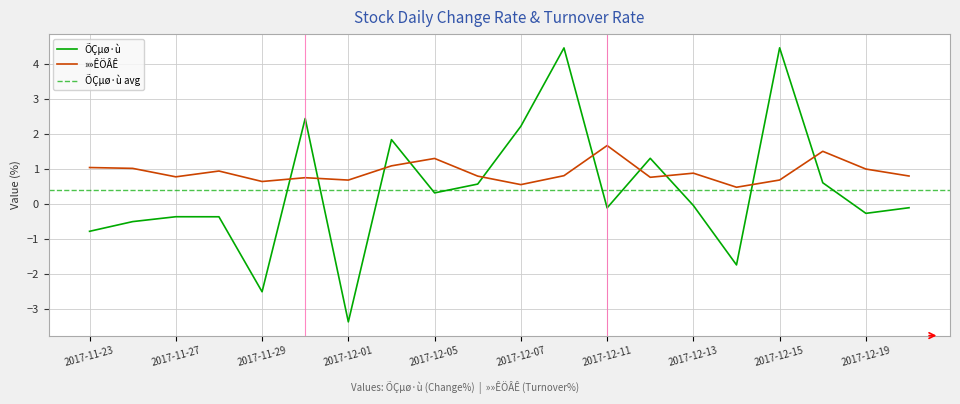

Count the number of data series in this chart.

2